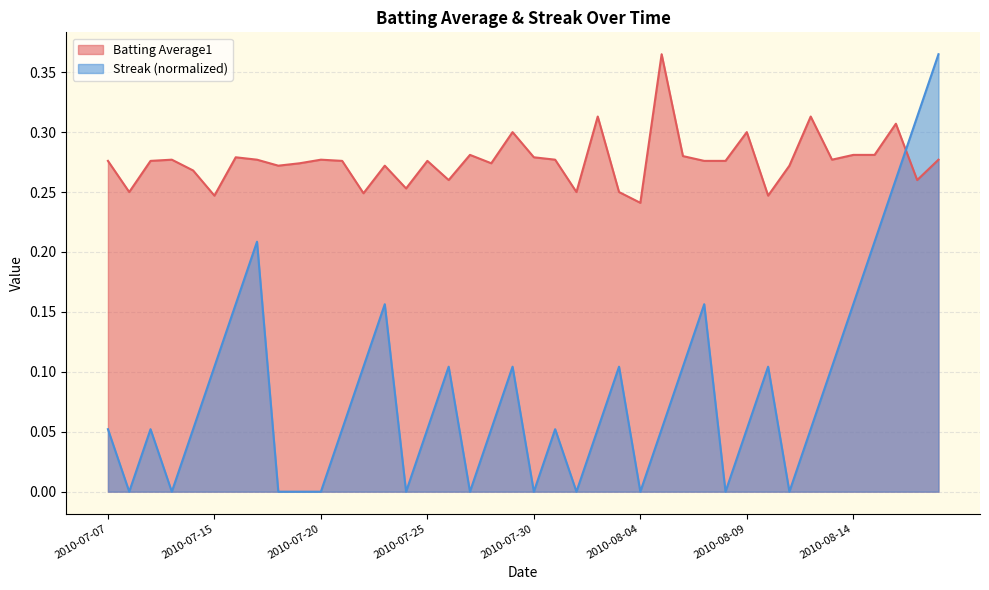

Reading left to right, extract all data points from this chart.

Batting Average1: 0.3	0.2	0.3	0.3	0.3	0.2	0.3	0.3	0.3	0.3	0.3	0.3	0.2	0.3	0.3	0.3	0.3	0.3	0.3	0.3	0.3	0.3	0.2	0.3	0.2	0.2	0.4	0.3	0.3	0.3	0.3	0.2	0.3	0.3	0.3	0.3	0.3	0.3	0.3	0.3
Streak: 0.1	0.0	0.1	0.0	0.1	0.1	0.2	0.2	0.0	0.0	0.0	0.1	0.1	0.2	0.0	0.1	0.1	0.0	0.1	0.1	0.0	0.1	0.0	0.1	0.1	0.0	0.1	0.1	0.2	0.0	0.1	0.1	0.0	0.1	0.1	0.2	0.2	0.3	0.3	0.4